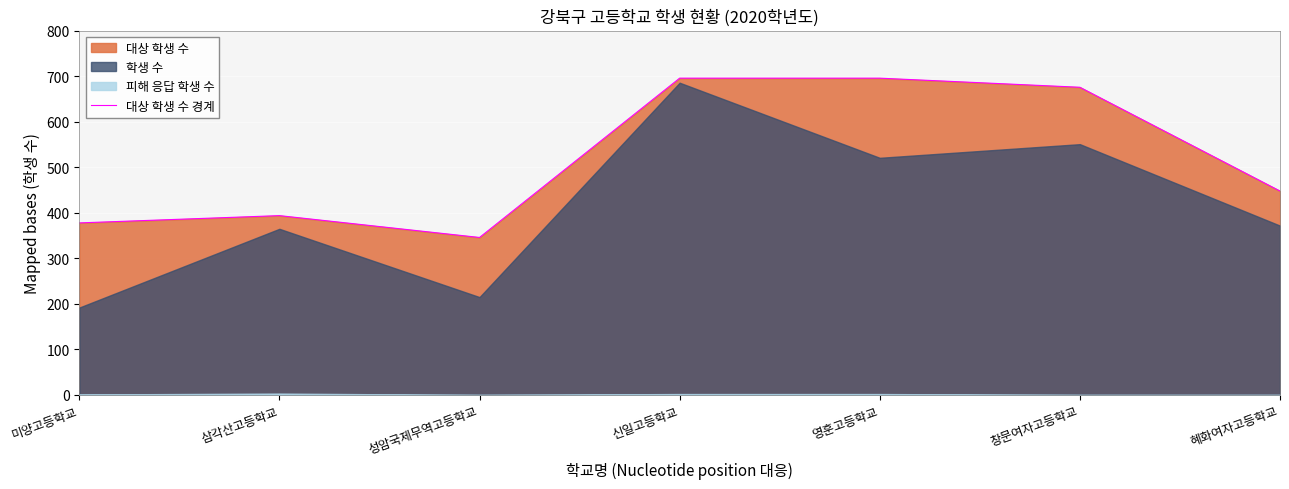

Which has a higher value, 미양고등학교 or 성암국제무역고등학교?

미양고등학교